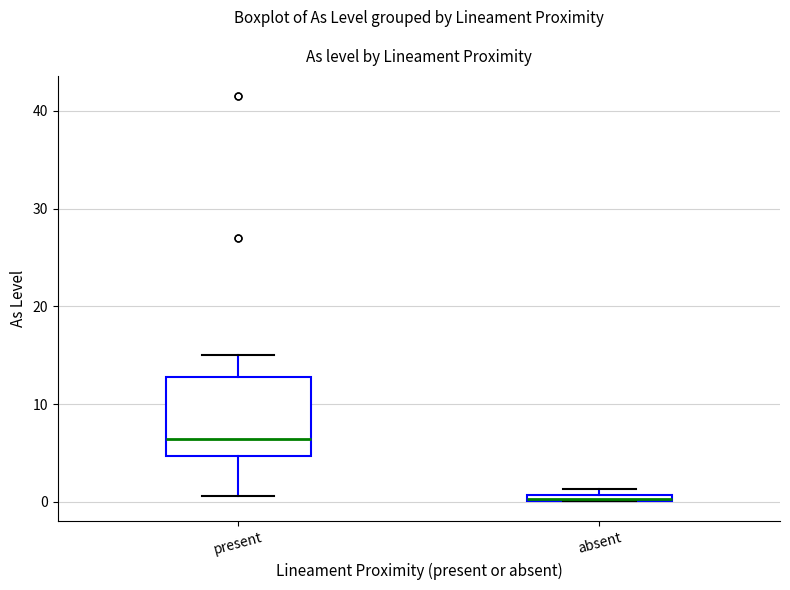

Where is the upper edge of the box for present on the y-axis? The values are not printed on the chart, so give them approximately, as read against the axis.

13